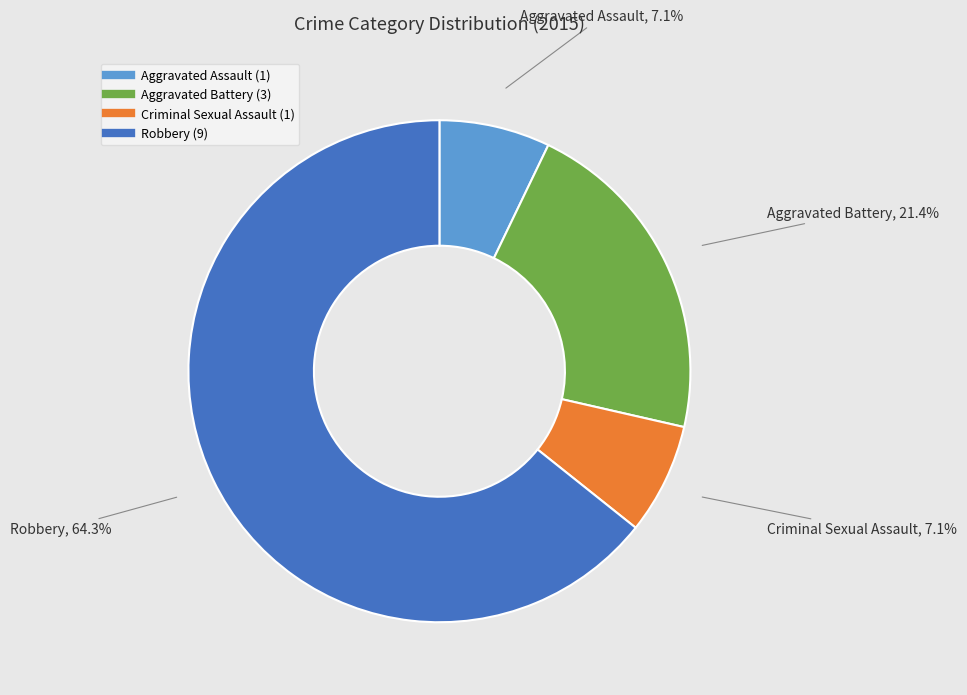

Which has a higher value, Aggravated Assault or Robbery?

Robbery